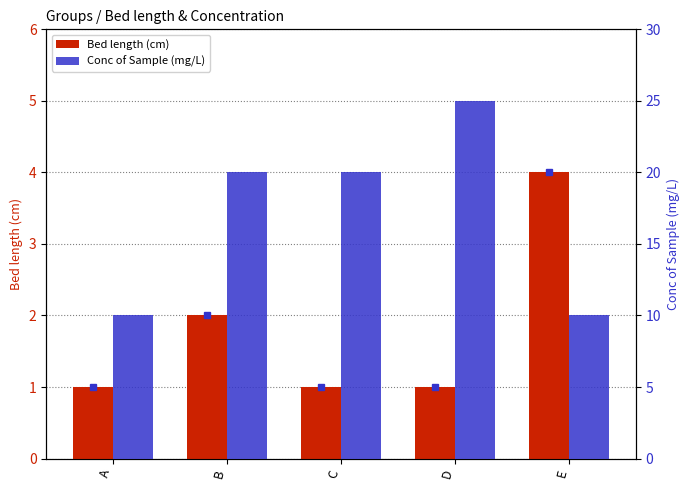

The Bed length (cm) series shows 1 at D. True or false?

True